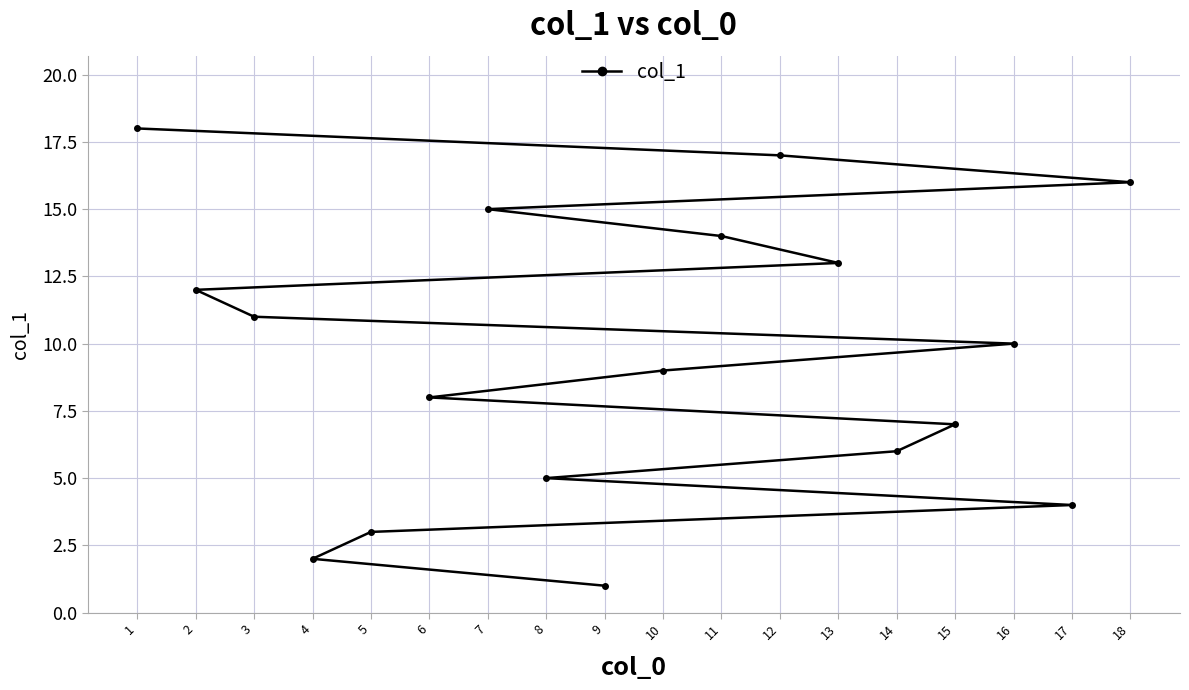

List the labels in order of value, smallest first.

9, 4, 5, 17, 8, 14, 15, 6, 10, 16, 3, 2, 13, 11, 7, 18, 12, 1